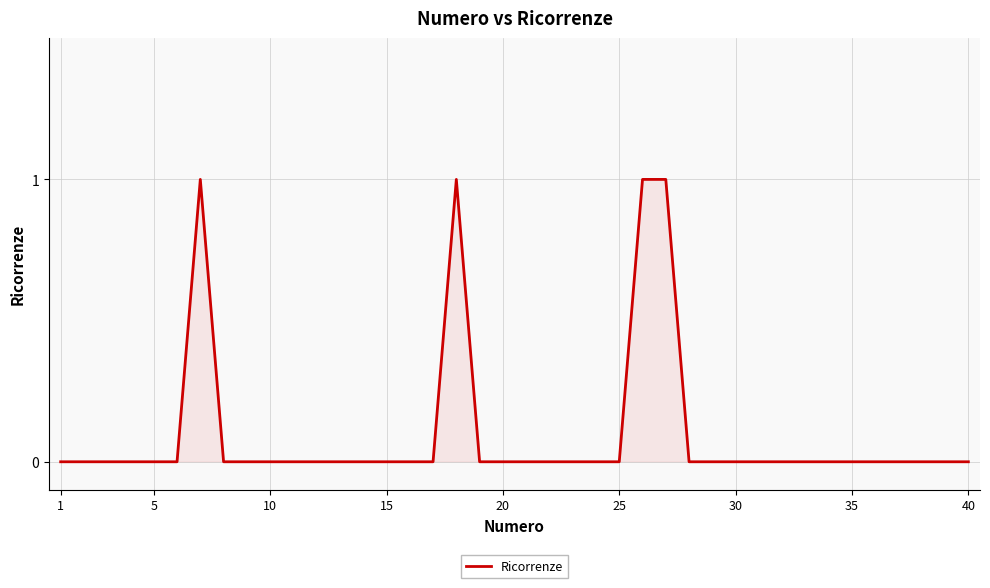

Reading right to left, list all the values displayed in this chart.

0	0	0	0	0	0	0	0	0	0	0	0	0	1	1	0	0	0	0	0	0	0	1	0	0	0	0	0	0	0	0	0	0	1	0	0	0	0	0	0